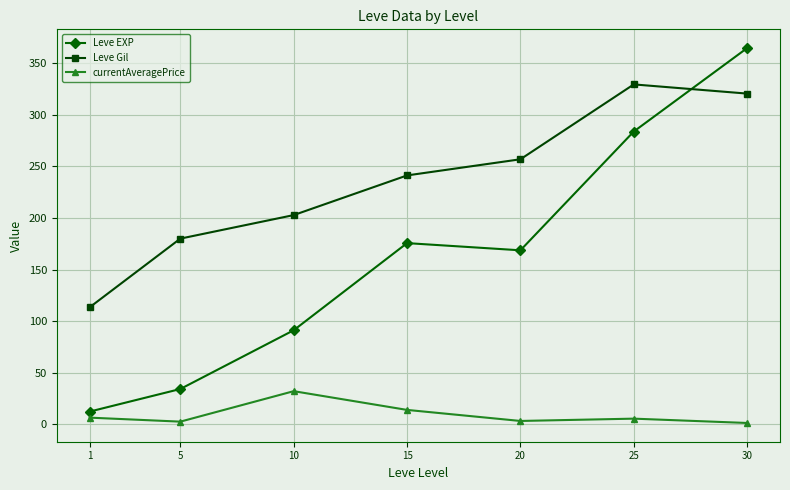

Between 5 and 25, which series saw the biggest shift?

Leve EXP